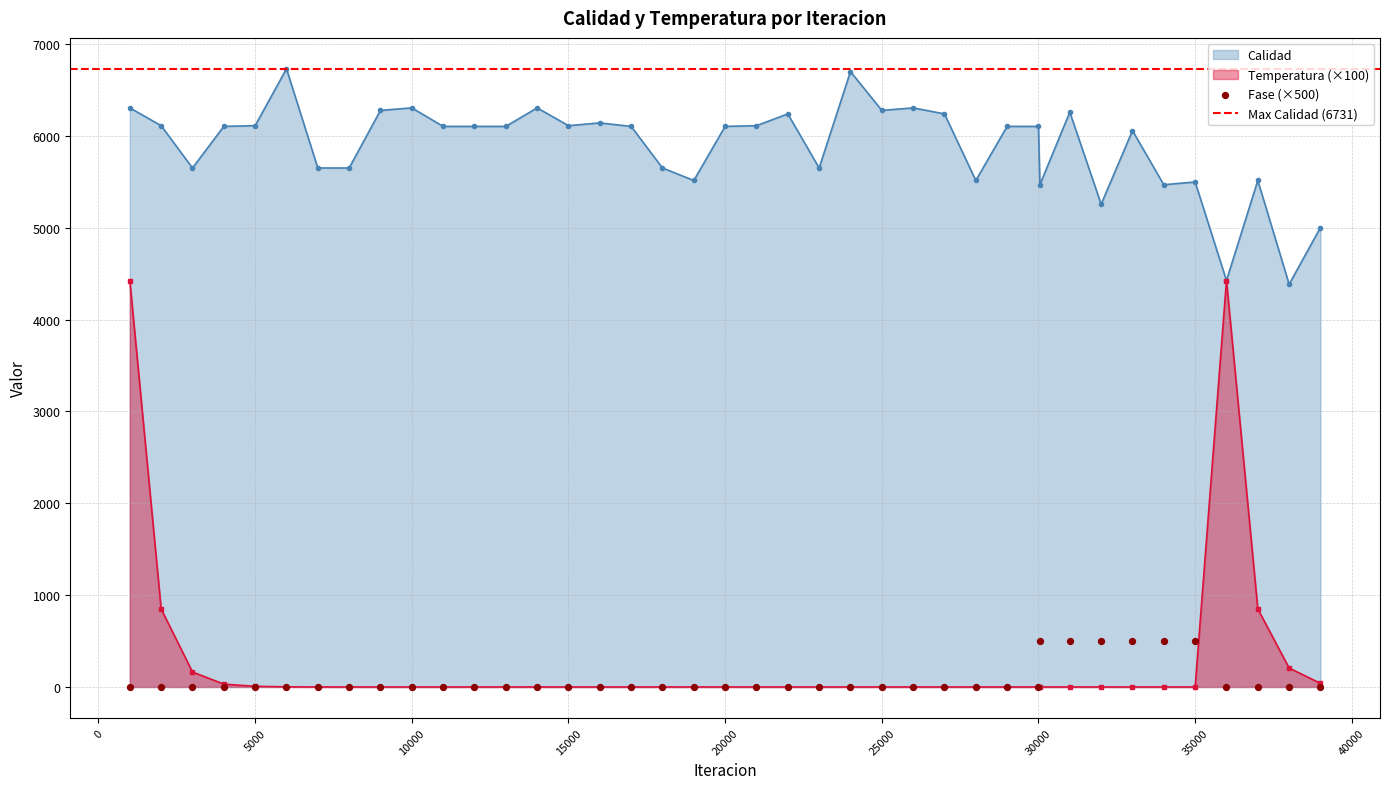

Which series has the largest Y range (max minus min)?

Temperatura